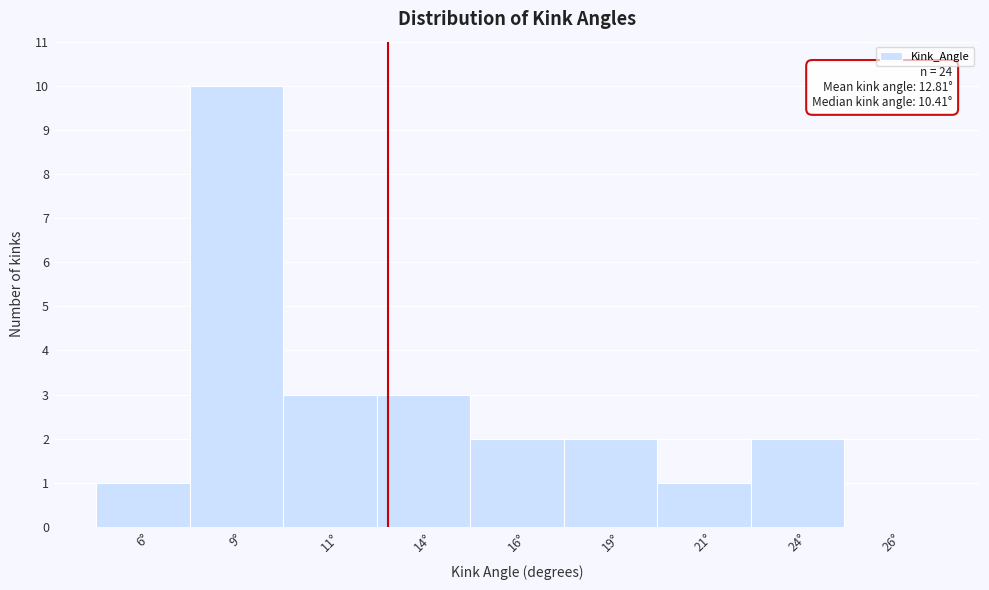

Reading left to right, list all the values displayed in this chart.

6°=1	9°=10	11°=3	14°=3	16°=2	19°=2	21°=1	24°=2	26°=0